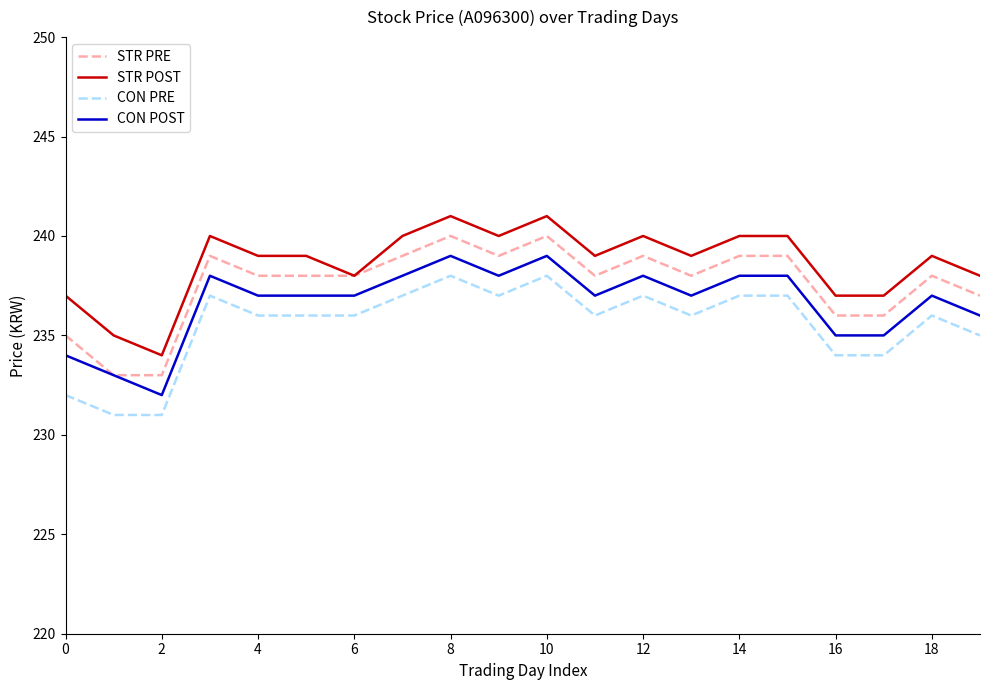

True or false: CON POST and CON PRE intersect in this chart.

False